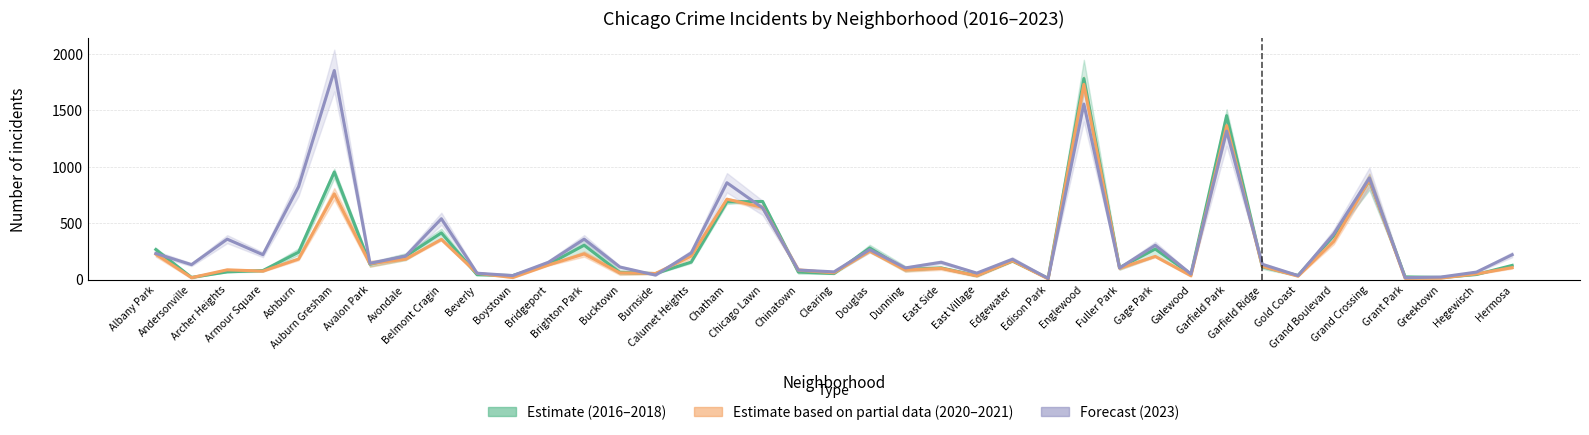

Is the value of Estimate (2016–2018) at Clearing greater than the value of Forecast (2023) at Archer Heights?

No